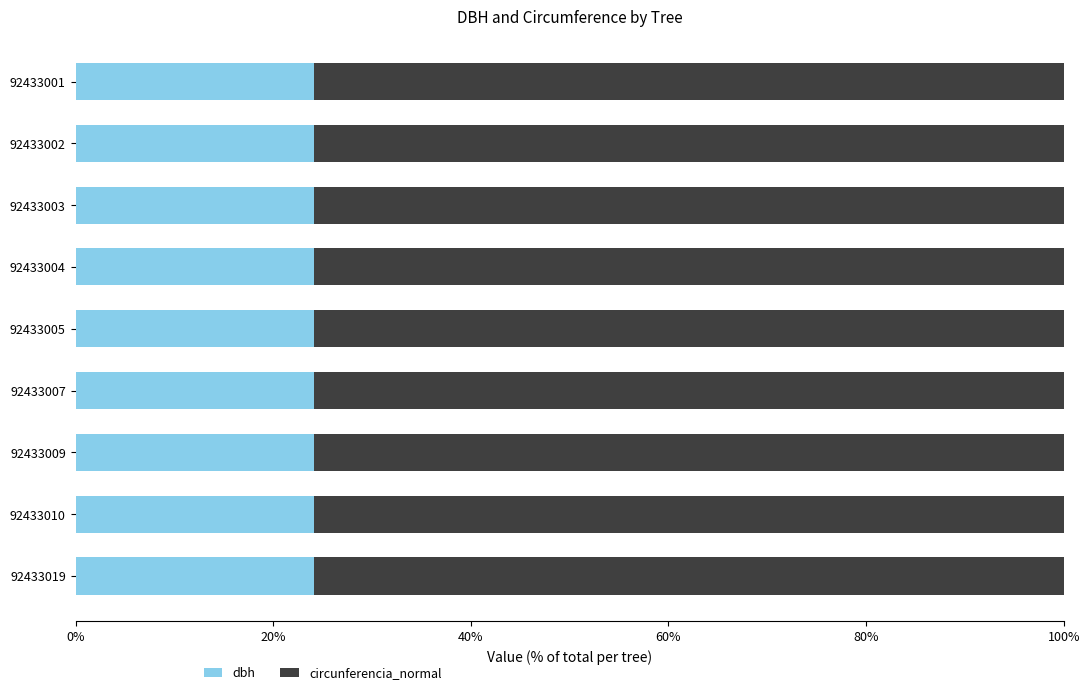

What is the total value across all series at 92433009?

100.0